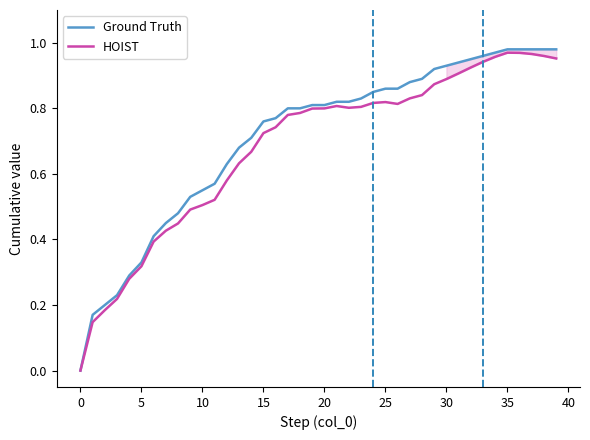

What value does the Ground Truth series have at 13?

0.7